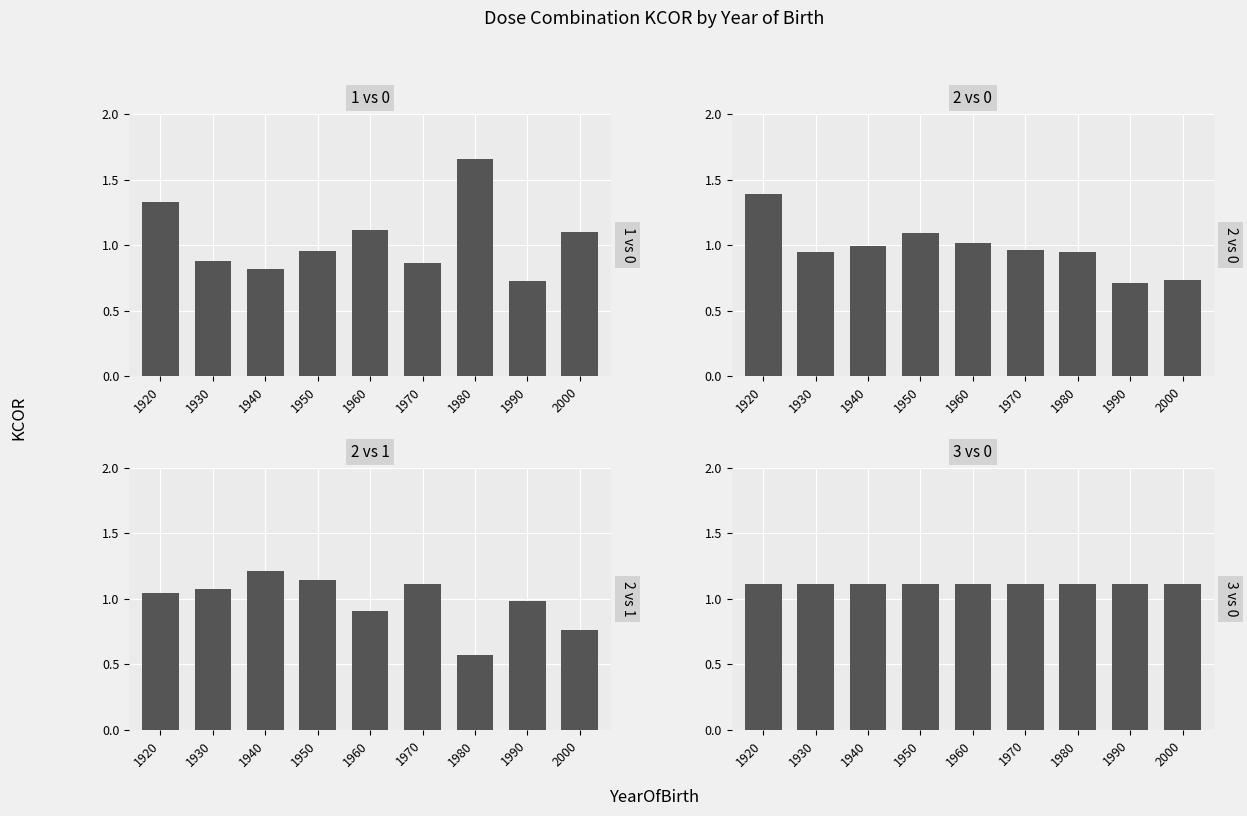

What is the total value across all series at 1990?

3.5